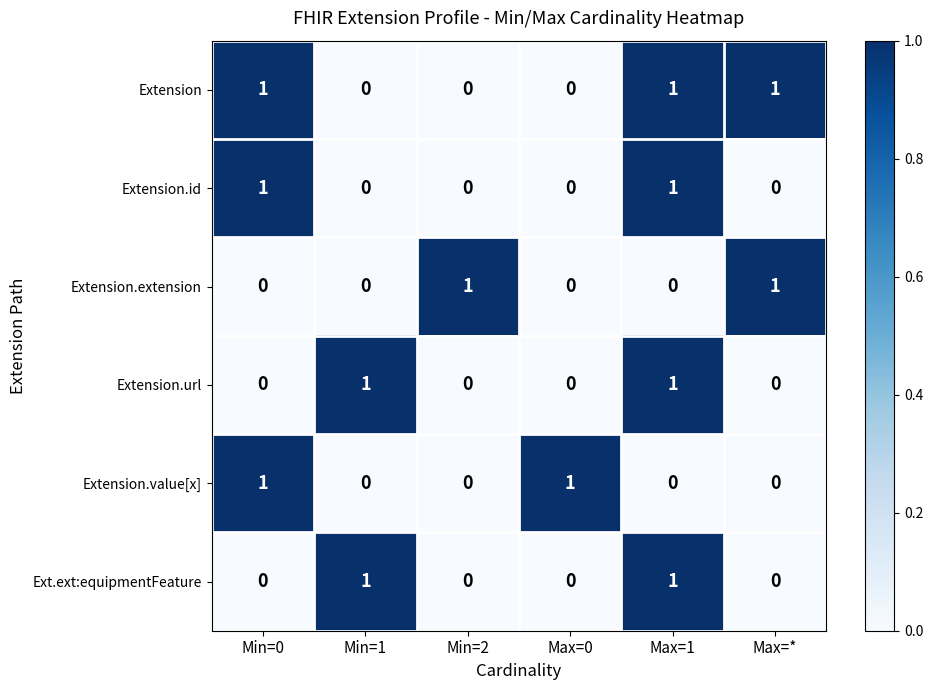

At which category is the sum across all series the highest?

Max=1